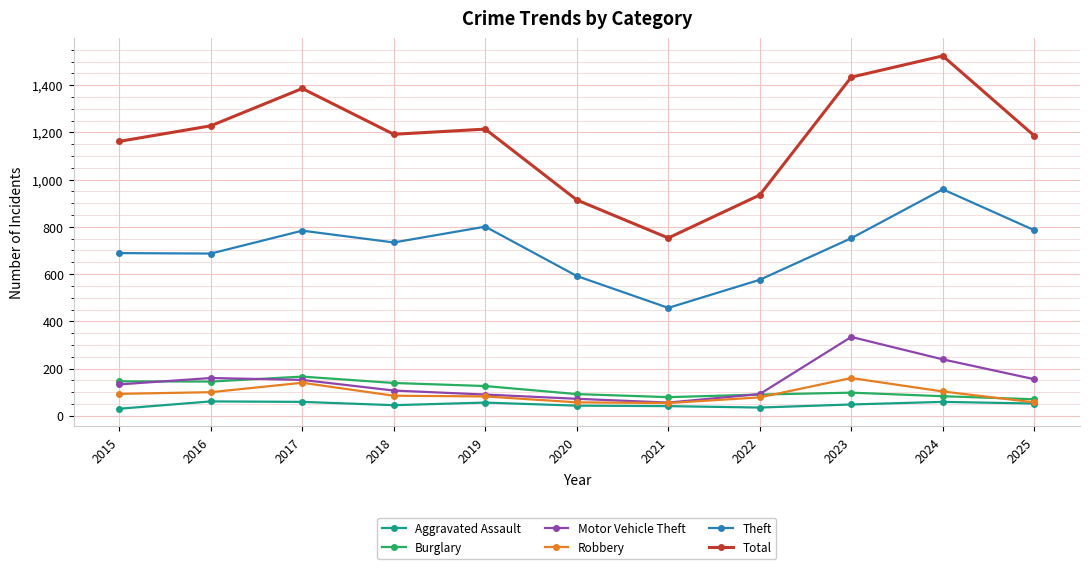

Which label corresponds to the largest value in the chart?

2024